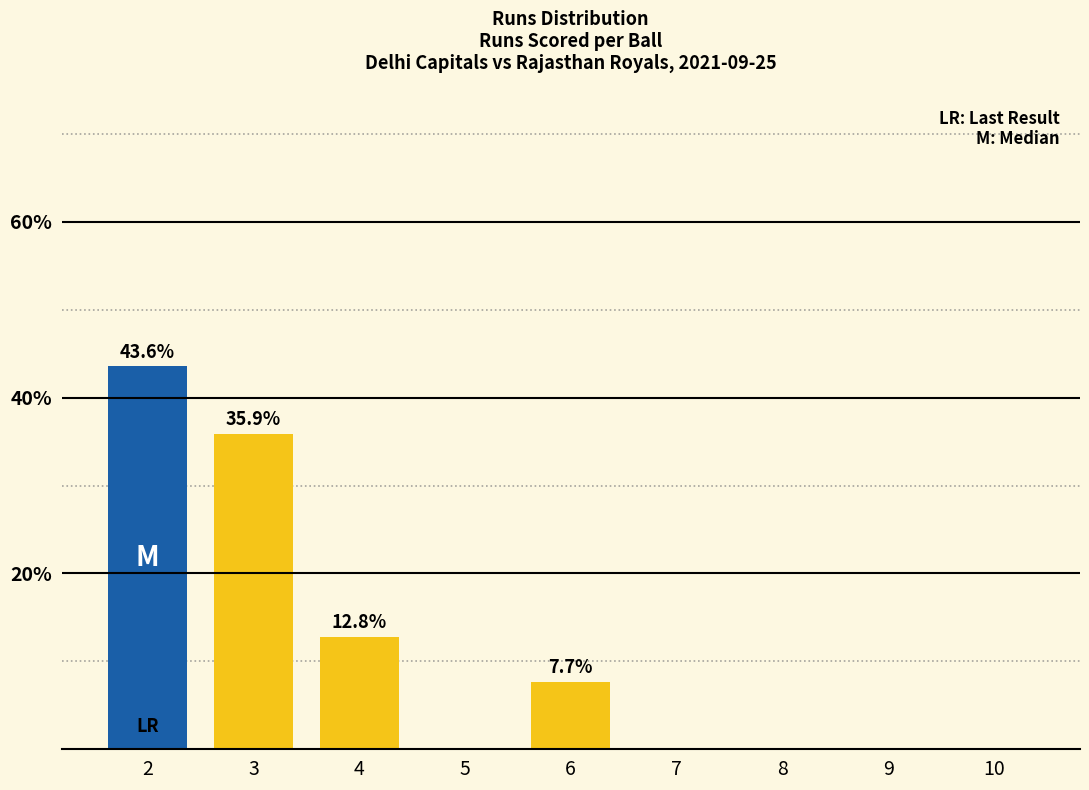

What is the greatest value displayed?

43.6